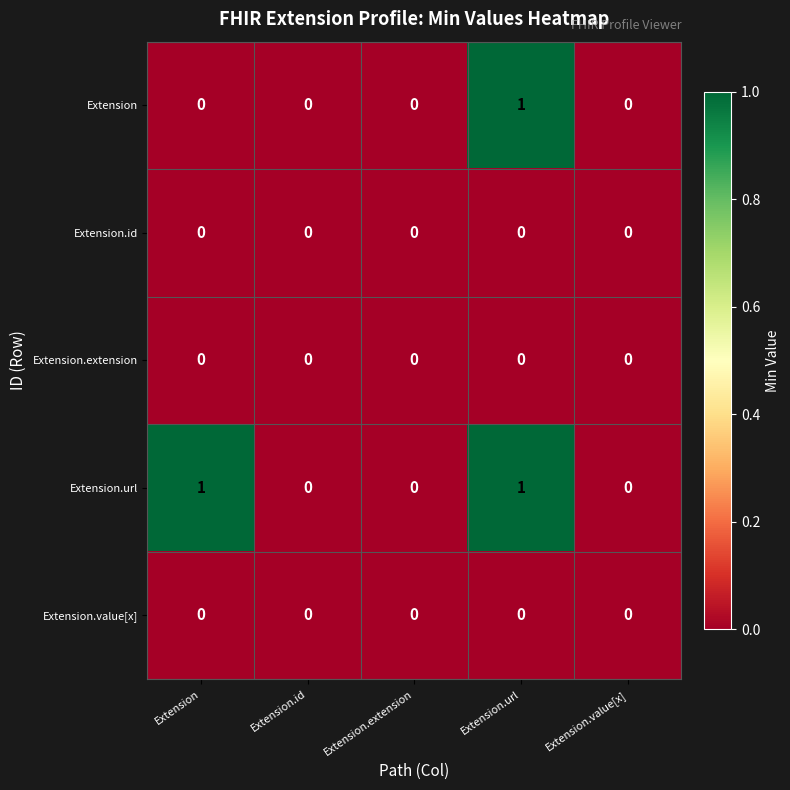

Reading left to right, list all the values displayed in this chart.

Extension: Extension=0	Extension.id=0	Extension.extension=0	Extension.url=1	Extension.value[x]=0
Extension.id: Extension=0	Extension.id=0	Extension.extension=0	Extension.url=0	Extension.value[x]=0
Extension.extension: Extension=0	Extension.id=0	Extension.extension=0	Extension.url=0	Extension.value[x]=0
Extension.url: Extension=1	Extension.id=0	Extension.extension=0	Extension.url=1	Extension.value[x]=0
Extension.value[x]: Extension=0	Extension.id=0	Extension.extension=0	Extension.url=0	Extension.value[x]=0